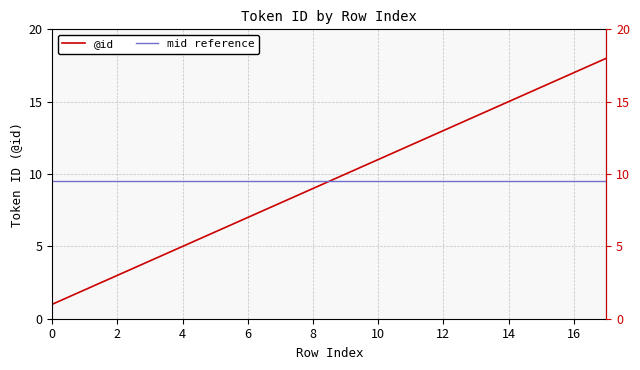

Which label corresponds to the largest value in the chart?

17